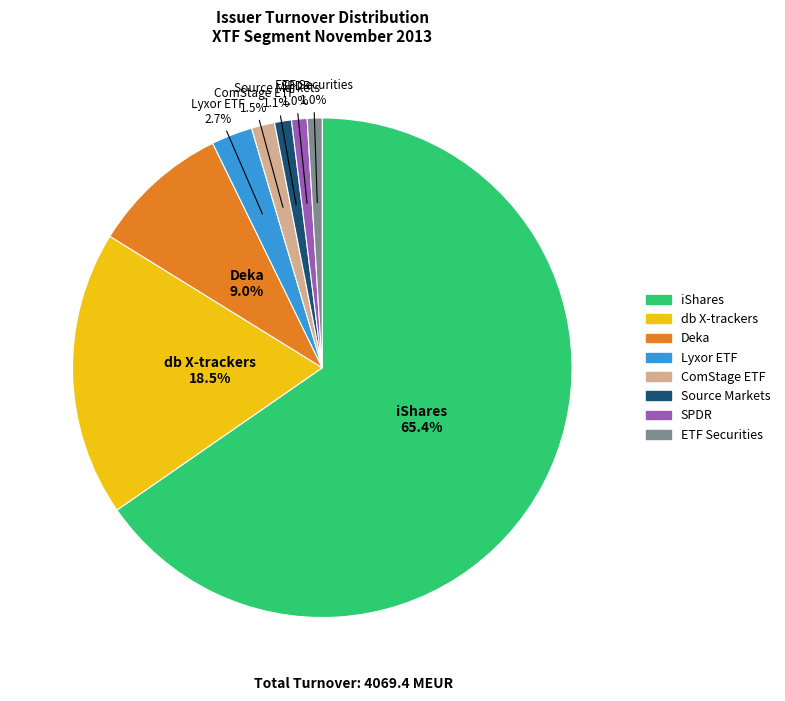

Approximately how many times larger is the value at Lyxor ETF compared to Deka?

0.3